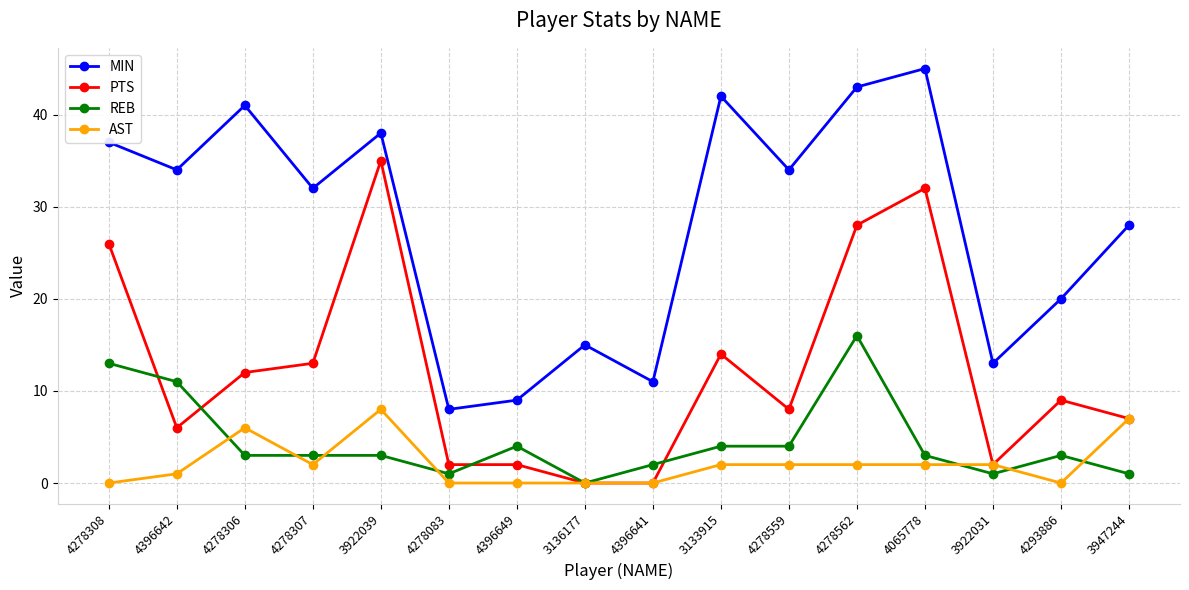

True or false: MIN has more than 2 points higher than both neighbors.

True